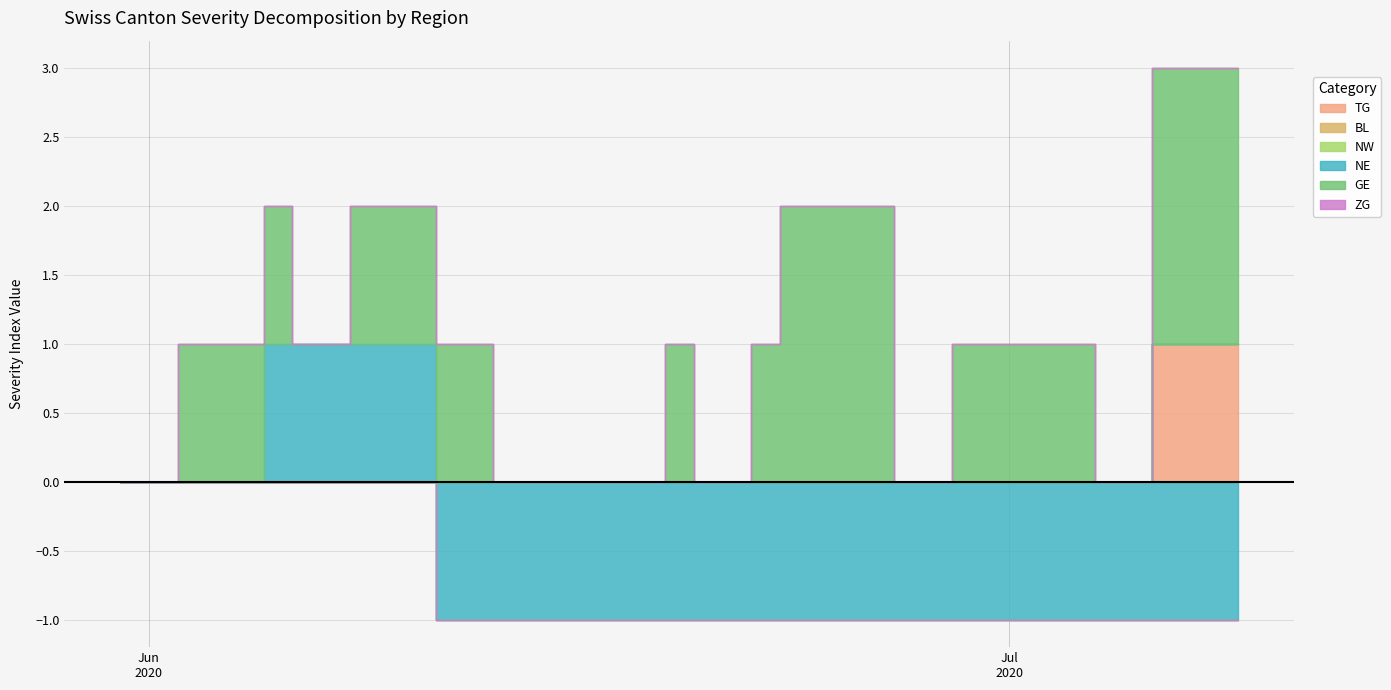

Reading right to left, extract all data points from this chart.

TG: 2020-07-09=1	2020-07-08=1	2020-07-07=1	2020-07-06=1	2020-07-05=0	2020-07-04=0	2020-07-03=0	2020-07-02=0	2020-07-01=0	2020-06-30=0	2020-06-29=0	2020-06-28=0	2020-06-27=0	2020-06-26=0	2020-06-25=0	2020-06-24=0	2020-06-23=0	2020-06-22=0	2020-06-21=0	2020-06-20=0	2020-06-19=0	2020-06-18=0	2020-06-17=0	2020-06-16=0	2020-06-15=0	2020-06-14=0	2020-06-13=0	2020-06-12=0	2020-06-11=0	2020-06-10=0	2020-06-09=0	2020-06-08=0	2020-06-07=0	2020-06-06=0	2020-06-05=0	2020-06-04=0	2020-06-03=0	2020-06-02=0	2020-06-01=0	2020-05-31=0
BL: 2020-07-09=0	2020-07-08=0	2020-07-07=0	2020-07-06=0	2020-07-05=0	2020-07-04=0	2020-07-03=0	2020-07-02=0	2020-07-01=0	2020-06-30=0	2020-06-29=0	2020-06-28=0	2020-06-27=0	2020-06-26=0	2020-06-25=0	2020-06-24=0	2020-06-23=0	2020-06-22=0	2020-06-21=0	2020-06-20=0	2020-06-19=0	2020-06-18=0	2020-06-17=0	2020-06-16=0	2020-06-15=0	2020-06-14=0	2020-06-13=0	2020-06-12=0	2020-06-11=0	2020-06-10=0	2020-06-09=0	2020-06-08=0	2020-06-07=0	2020-06-06=0	2020-06-05=0	2020-06-04=0	2020-06-03=0	2020-06-02=0	2020-06-01=0	2020-05-31=0
NW: 2020-07-09=0	2020-07-08=0	2020-07-07=0	2020-07-06=0	2020-07-05=0	2020-07-04=0	2020-07-03=0	2020-07-02=0	2020-07-01=0	2020-06-30=0	2020-06-29=0	2020-06-28=0	2020-06-27=0	2020-06-26=0	2020-06-25=0	2020-06-24=0	2020-06-23=0	2020-06-22=0	2020-06-21=0	2020-06-20=0	2020-06-19=0	2020-06-18=0	2020-06-17=0	2020-06-16=0	2020-06-15=0	2020-06-14=0	2020-06-13=0	2020-06-12=0	2020-06-11=0	2020-06-10=0	2020-06-09=0	2020-06-08=0	2020-06-07=0	2020-06-06=0	2020-06-05=0	2020-06-04=0	2020-06-03=0	2020-06-02=0	2020-06-01=0	2020-05-31=0
NE: 2020-07-09=-1	2020-07-08=-1	2020-07-07=-1	2020-07-06=-1	2020-07-05=-1	2020-07-04=-1	2020-07-03=-1	2020-07-02=-1	2020-07-01=-1	2020-06-30=-1	2020-06-29=-1	2020-06-28=-1	2020-06-27=-1	2020-06-26=-1	2020-06-25=-1	2020-06-24=-1	2020-06-23=-1	2020-06-22=-1	2020-06-21=-1	2020-06-20=-1	2020-06-19=-1	2020-06-18=-1	2020-06-17=-1	2020-06-16=-1	2020-06-15=-1	2020-06-14=-1	2020-06-13=-1	2020-06-12=-1	2020-06-11=-1	2020-06-10=1	2020-06-09=1	2020-06-08=1	2020-06-07=1	2020-06-06=1	2020-06-05=1	2020-06-04=0	2020-06-03=0	2020-06-02=0	2020-06-01=0	2020-05-31=0
GE: 2020-07-09=2	2020-07-08=2	2020-07-07=2	2020-07-06=2	2020-07-05=0	2020-07-04=0	2020-07-03=1	2020-07-02=1	2020-07-01=1	2020-06-30=1	2020-06-29=1	2020-06-28=0	2020-06-27=0	2020-06-26=2	2020-06-25=2	2020-06-24=2	2020-06-23=2	2020-06-22=1	2020-06-21=0	2020-06-20=0	2020-06-19=1	2020-06-18=0	2020-06-17=0	2020-06-16=0	2020-06-15=0	2020-06-14=0	2020-06-13=0	2020-06-12=1	2020-06-11=1	2020-06-10=1	2020-06-09=1	2020-06-08=1	2020-06-07=0	2020-06-06=0	2020-06-05=1	2020-06-04=1	2020-06-03=1	2020-06-02=1	2020-06-01=0	2020-05-31=0
ZG: 2020-07-09=0	2020-07-08=0	2020-07-07=0	2020-07-06=0	2020-07-05=0	2020-07-04=0	2020-07-03=0	2020-07-02=0	2020-07-01=0	2020-06-30=0	2020-06-29=0	2020-06-28=0	2020-06-27=0	2020-06-26=0	2020-06-25=0	2020-06-24=0	2020-06-23=0	2020-06-22=0	2020-06-21=0	2020-06-20=0	2020-06-19=0	2020-06-18=0	2020-06-17=0	2020-06-16=0	2020-06-15=0	2020-06-14=0	2020-06-13=0	2020-06-12=0	2020-06-11=0	2020-06-10=0	2020-06-09=0	2020-06-08=0	2020-06-07=0	2020-06-06=0	2020-06-05=0	2020-06-04=0	2020-06-03=0	2020-06-02=0	2020-06-01=0	2020-05-31=0